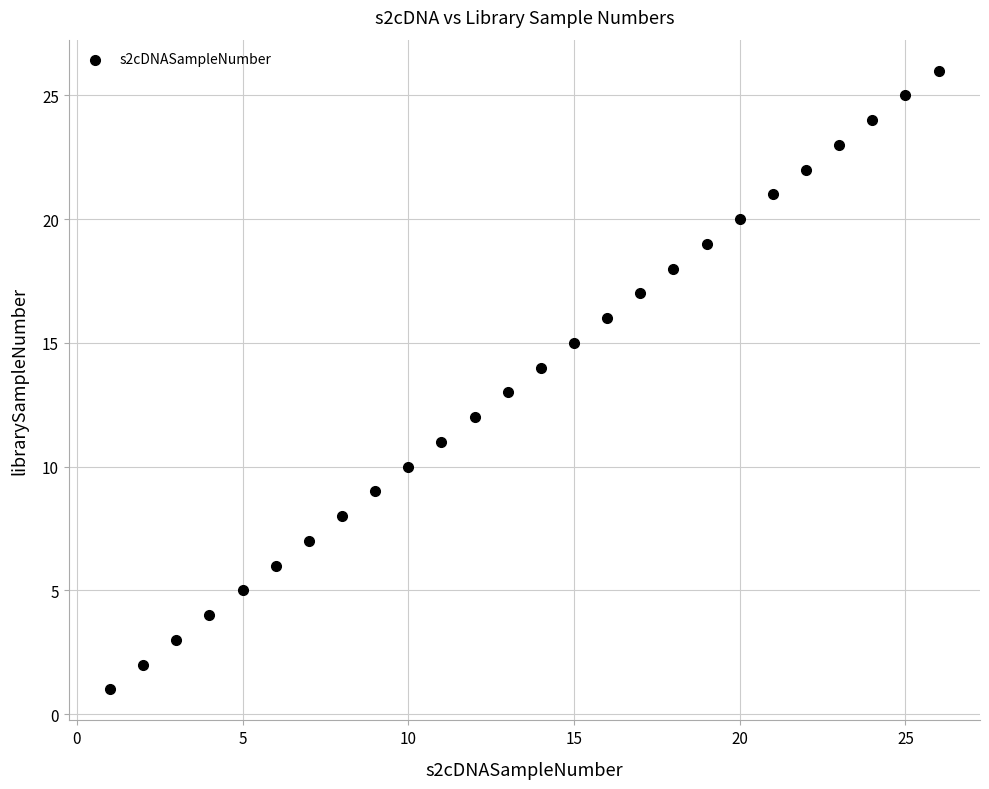

What is the range of X values (max minus min)?

25